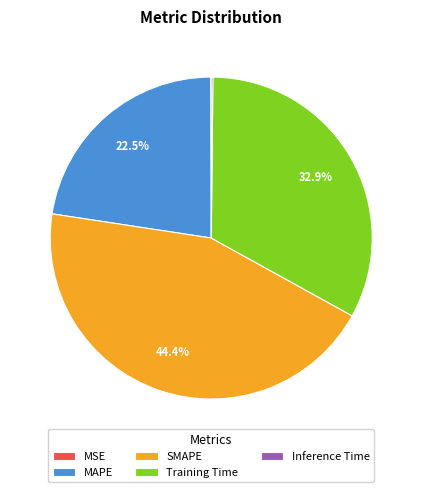

What is the largest slice in the pie chart?

SMAPE